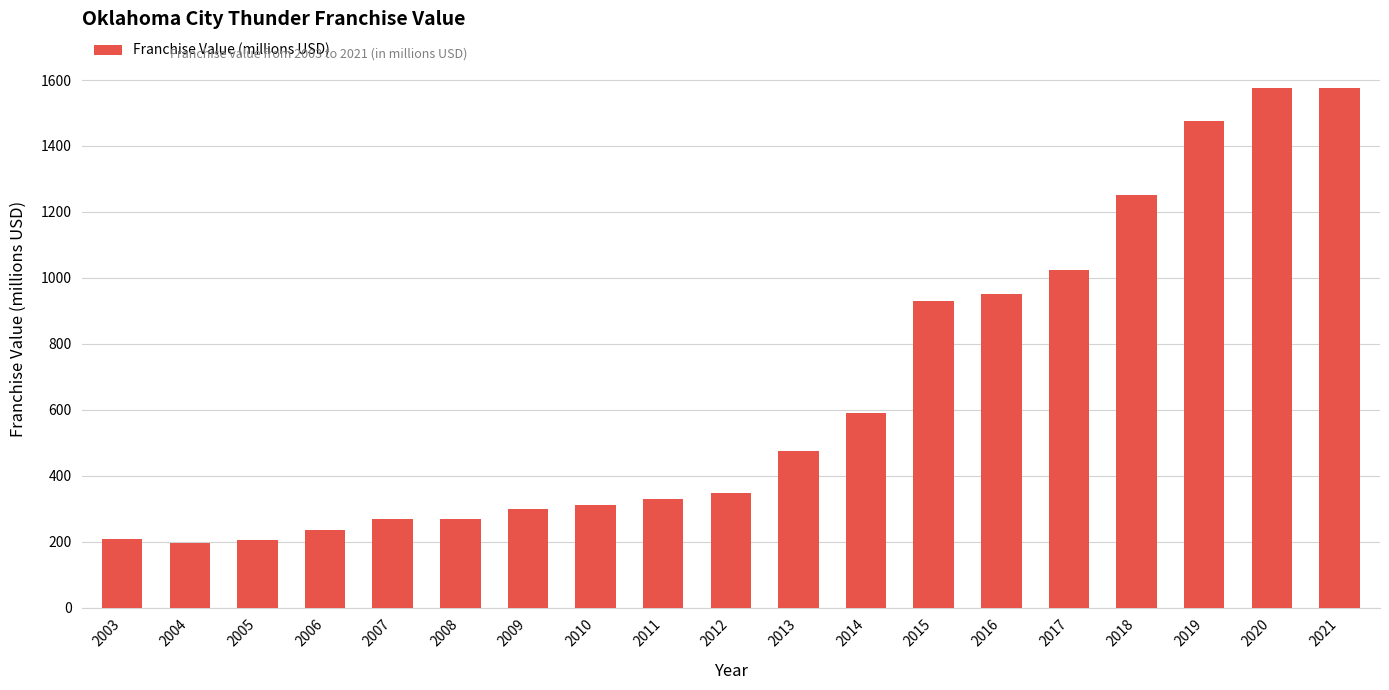

What is the change in value from 2018 to 2020?

+325